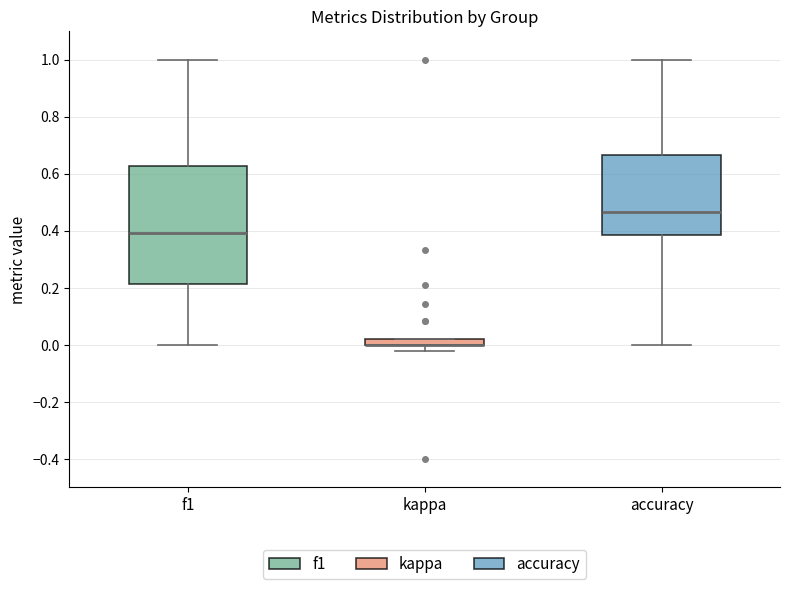

Comparing the boxes themselves (not the whiskers), which one is the tallest?

f1